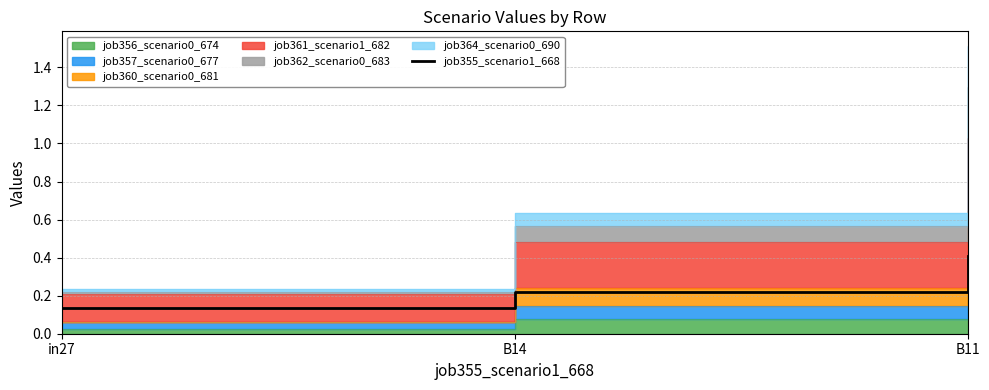

How many values are between 0 and 1?

3